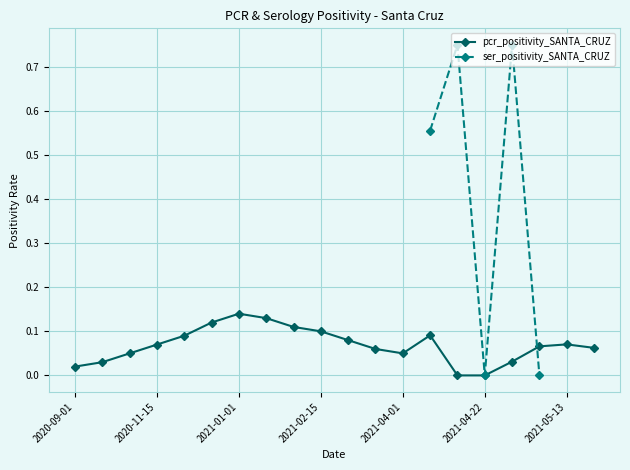

Is it true that pcr_positivity_SANTA_CRUZ equals 0.0 at 2021-04-01?

False